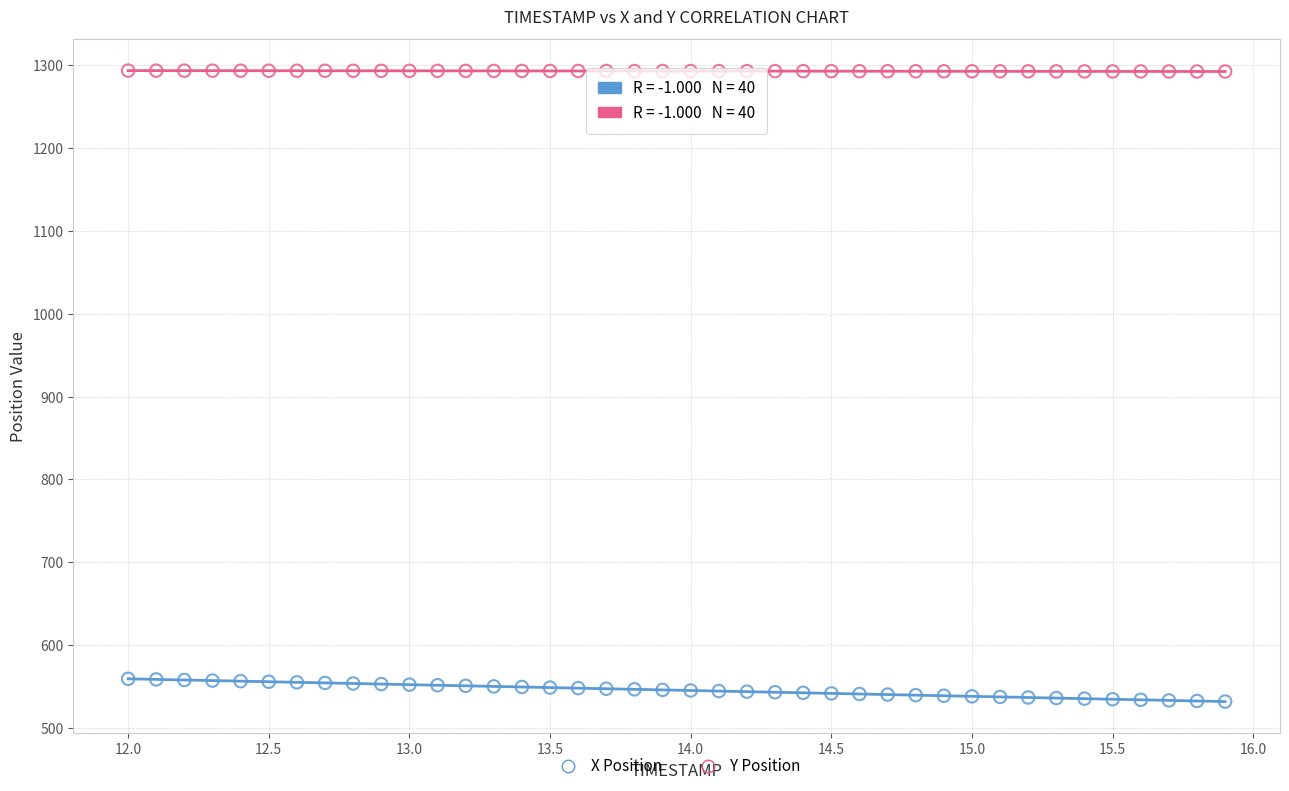

What are all the series names shown in the legend?

X Position, Y Position